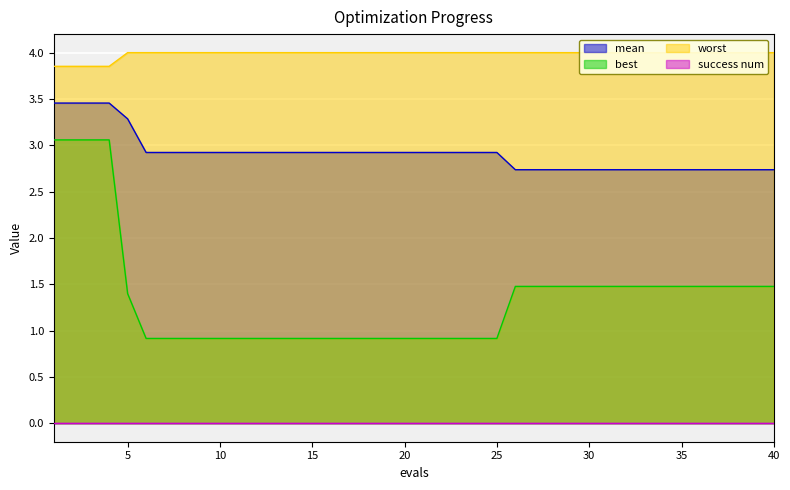

How many values in the best series are below 1?

20